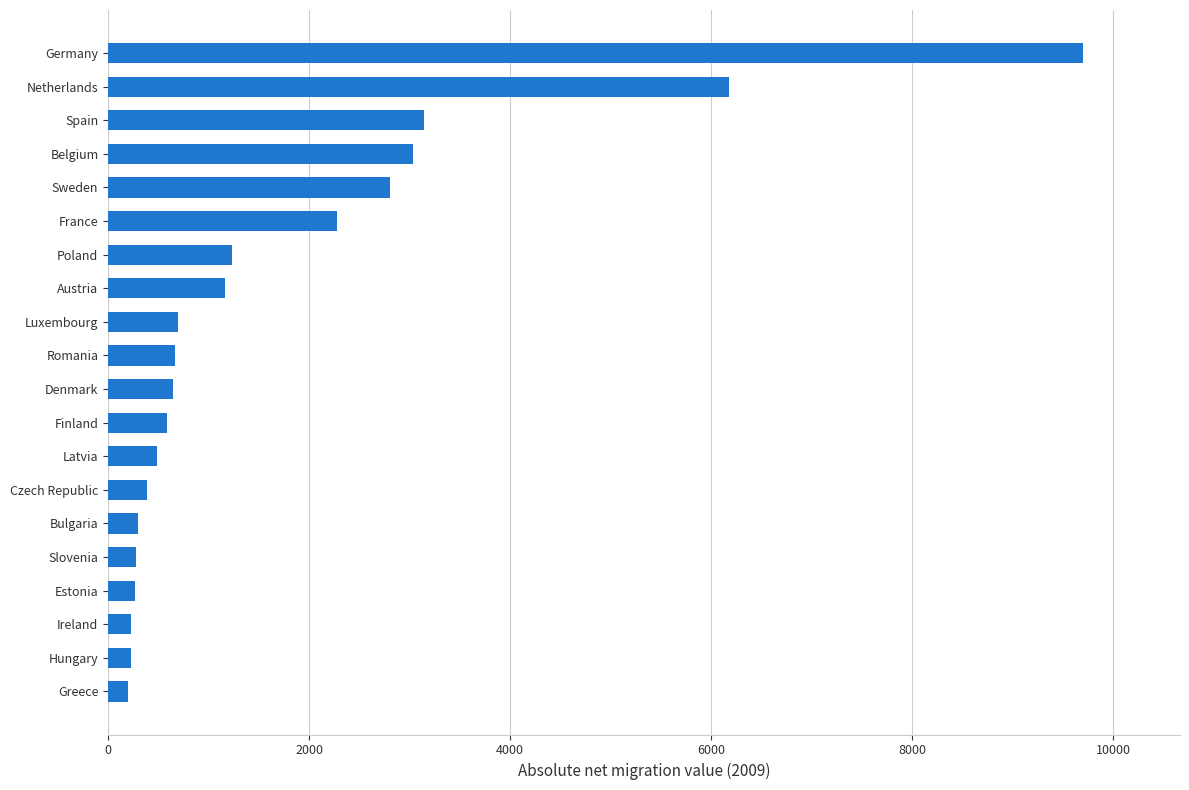

Does the chart contain any negative values?

No